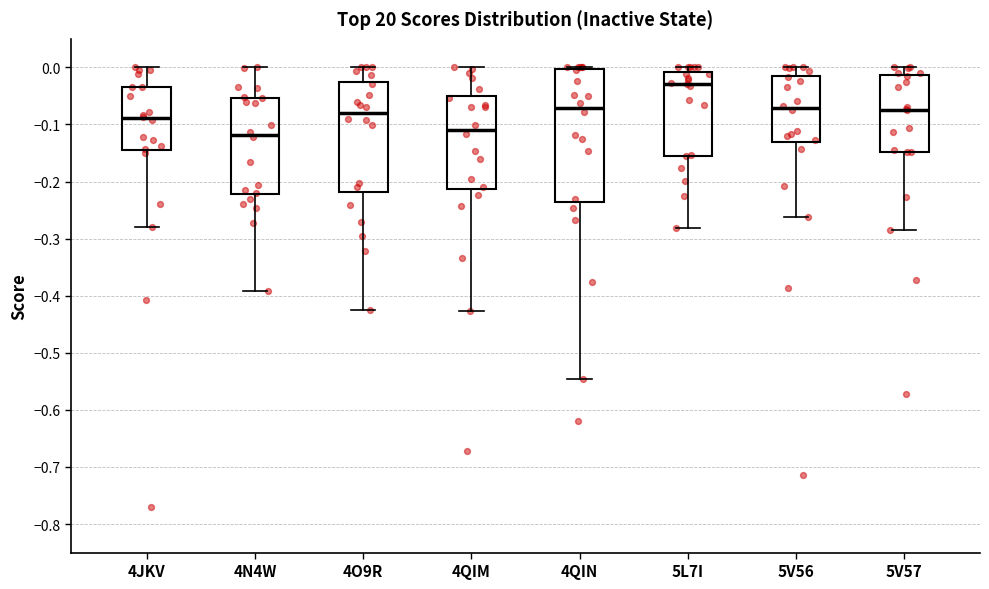

Reading left to right, read every box against the y-axis: the position of its median line, the range the box covers, and the ends of its whiskers. The values are not printed on the chart, so give them approximately, as read against the axis.

4JKV: median -0.09, box -0.15 to -0.04, whiskers -0.28 to 0.00
4N4W: median -0.12, box -0.22 to -0.05, whiskers -0.39 to 0.00
4O9R: median -0.08, box -0.22 to -0.02, whiskers -0.42 to 0.00
4QIM: median -0.11, box -0.21 to -0.05, whiskers -0.43 to 0.00
4QIN: median -0.07, box -0.24 to 0.00, whiskers -0.55 to 0.00 (just above the box's upper edge)
5L7I: median -0.03, box -0.15 to -0.01, whiskers -0.28 to 0.00
5V56: median -0.07, box -0.13 to -0.01, whiskers -0.26 to 0.00
5V57: median -0.07, box -0.15 to -0.01, whiskers -0.28 to 0.00